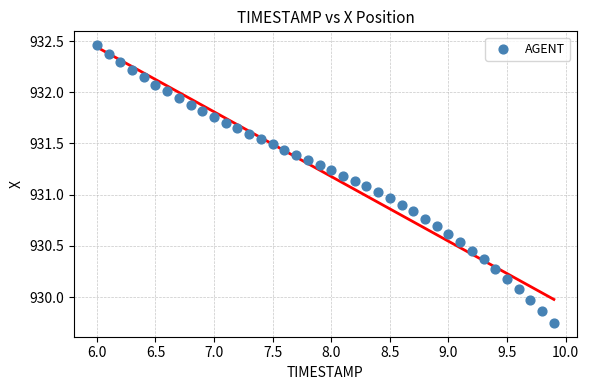

What is the range of X values (max minus min)?

3.9